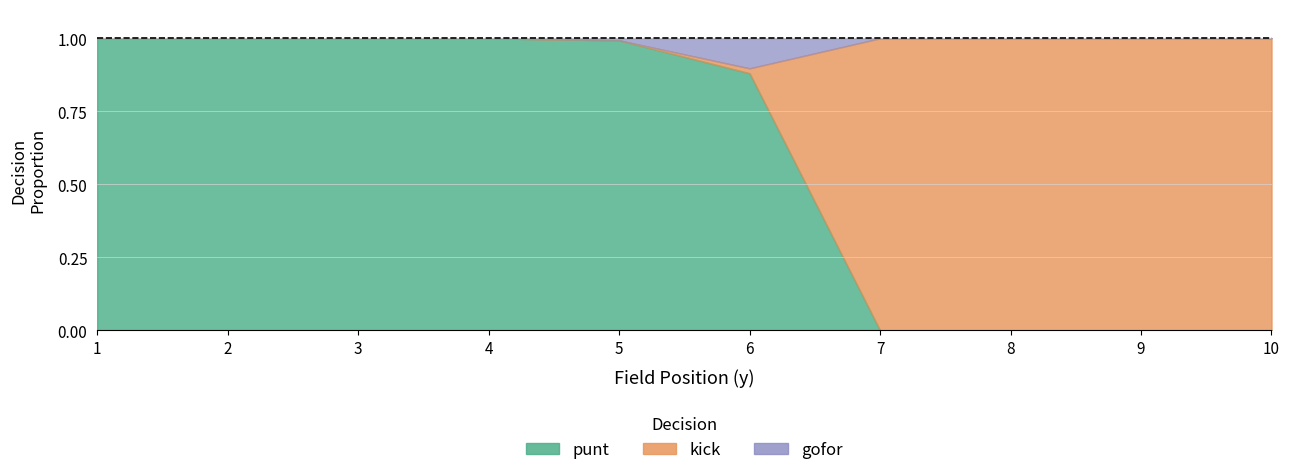

How many values in kick are above zero?

5